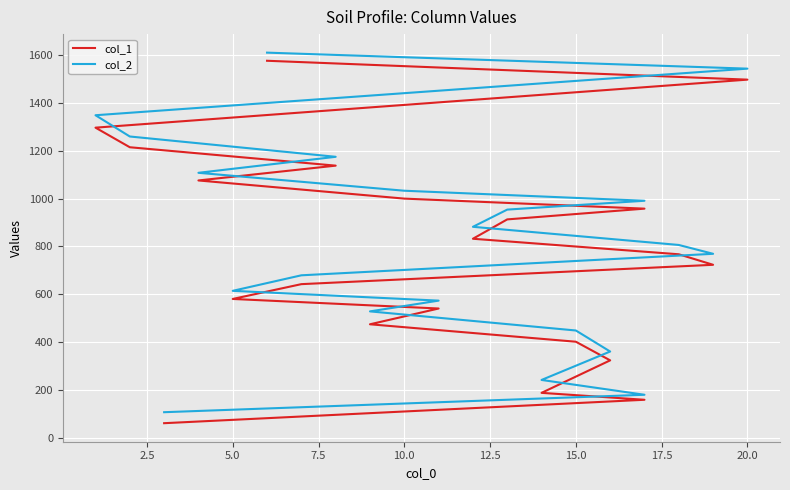

True or false: col_2 and col_1 intersect in this chart.

False